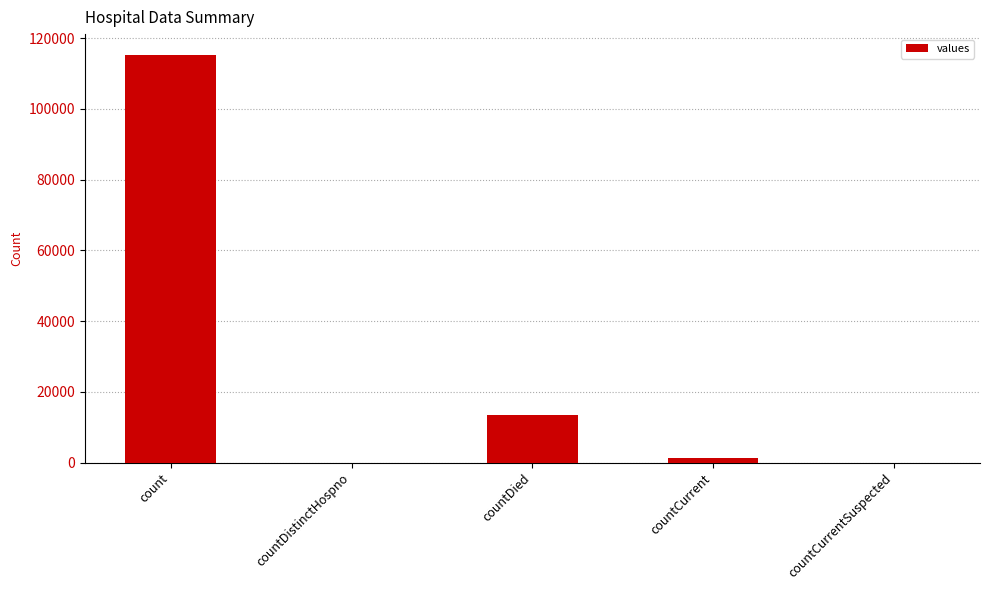

Does the chart contain stacked bars?

No